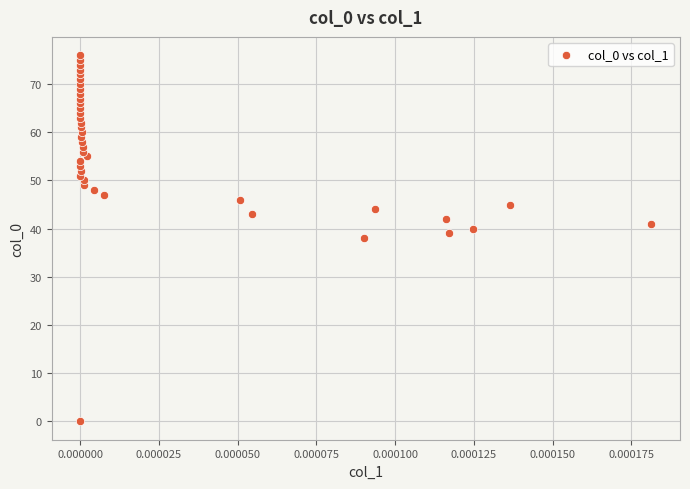

What is the range of Y values (max minus min)?

76